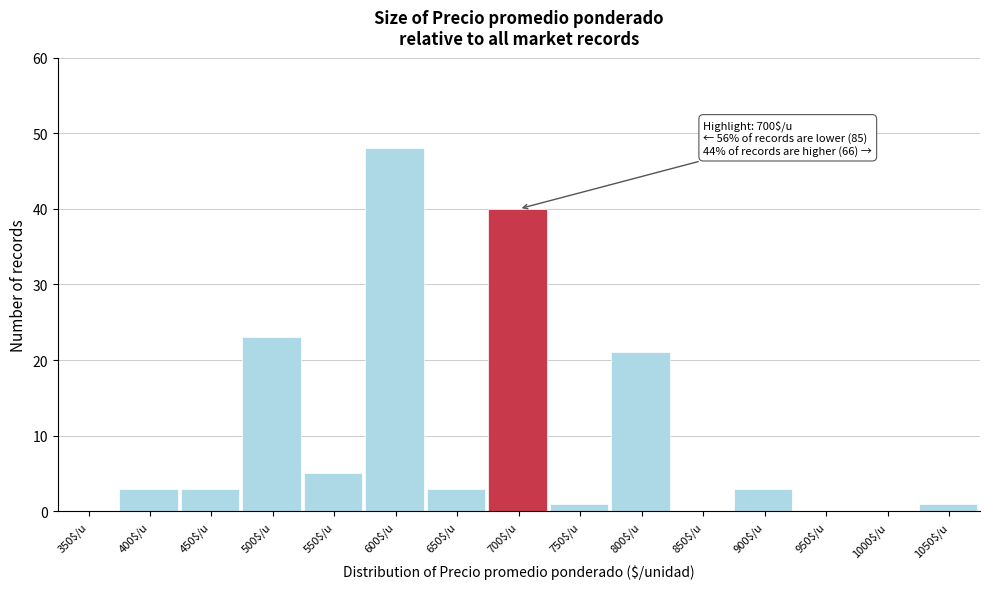

What is the maximum value shown in the chart?

48